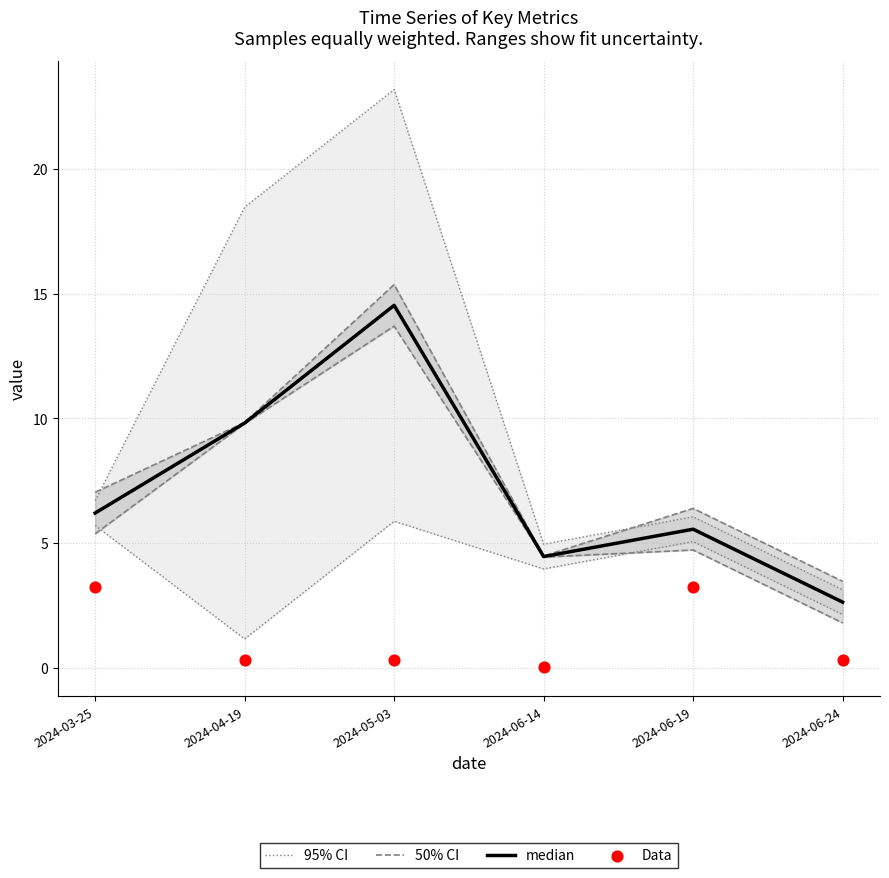

At which category is the sum across all series the highest?

2024-05-03